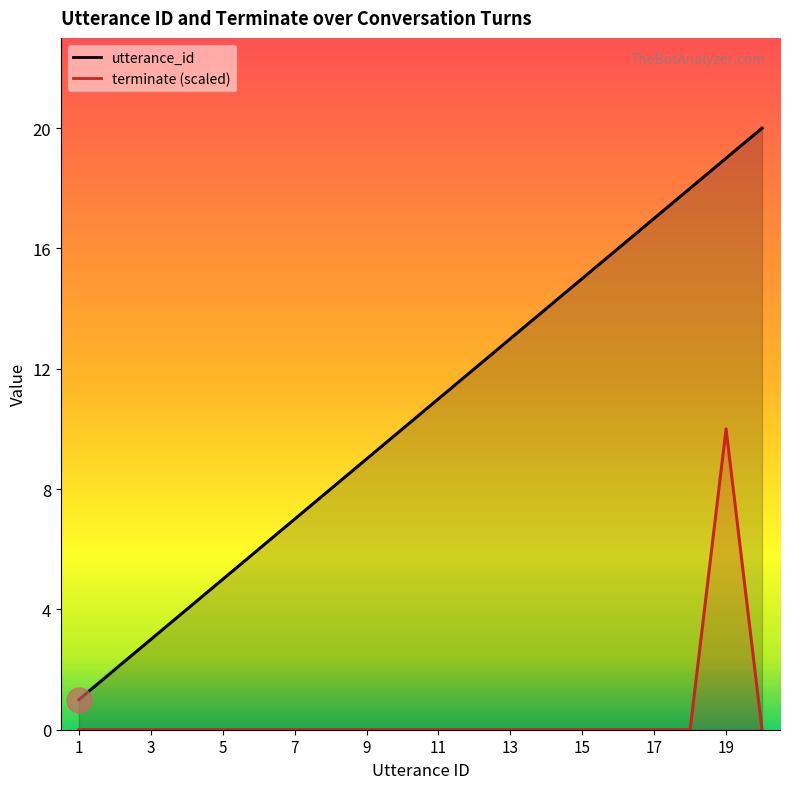

List the labels in order of terminate value, smallest first.

1, 2, 3, 4, 5, 6, 7, 8, 9, 10, 11, 12, 13, 14, 15, 16, 17, 18, 20, 19